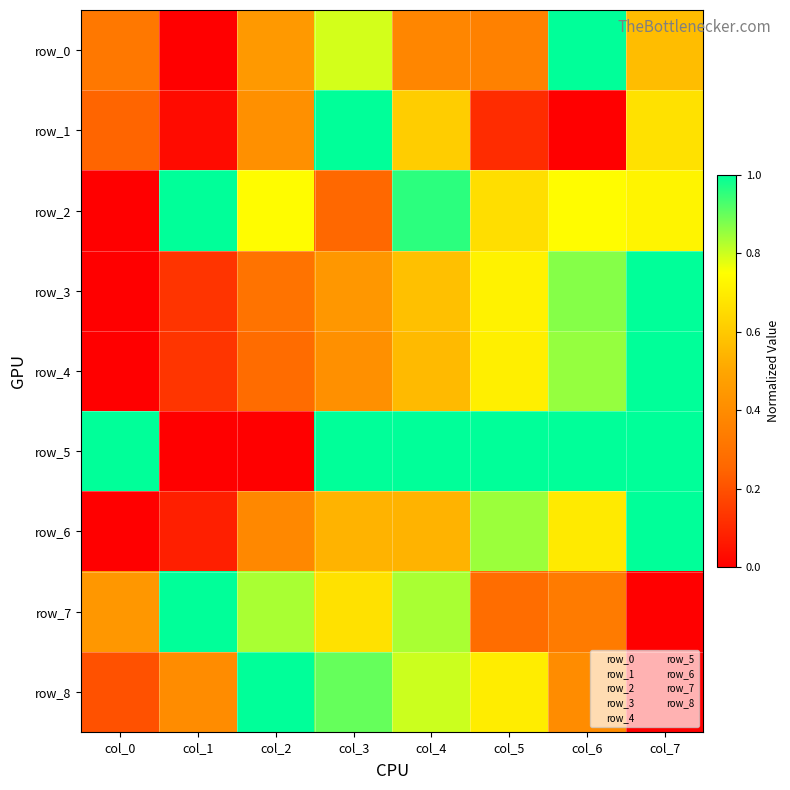

Is it true that row_7 equals 0.3 at col_6?

True